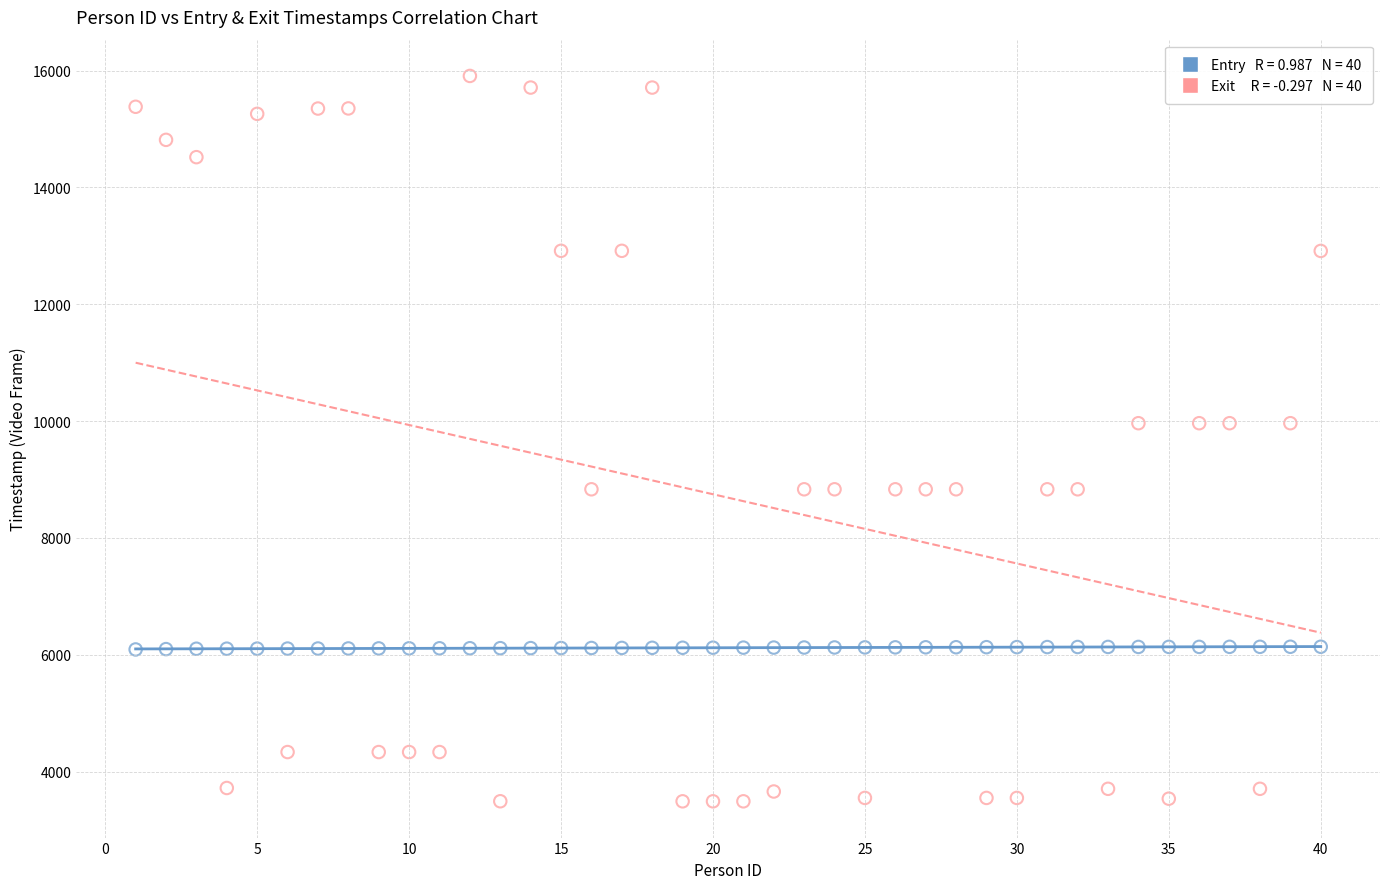

Across all data points, what is the range of X values (max minus min)?

39